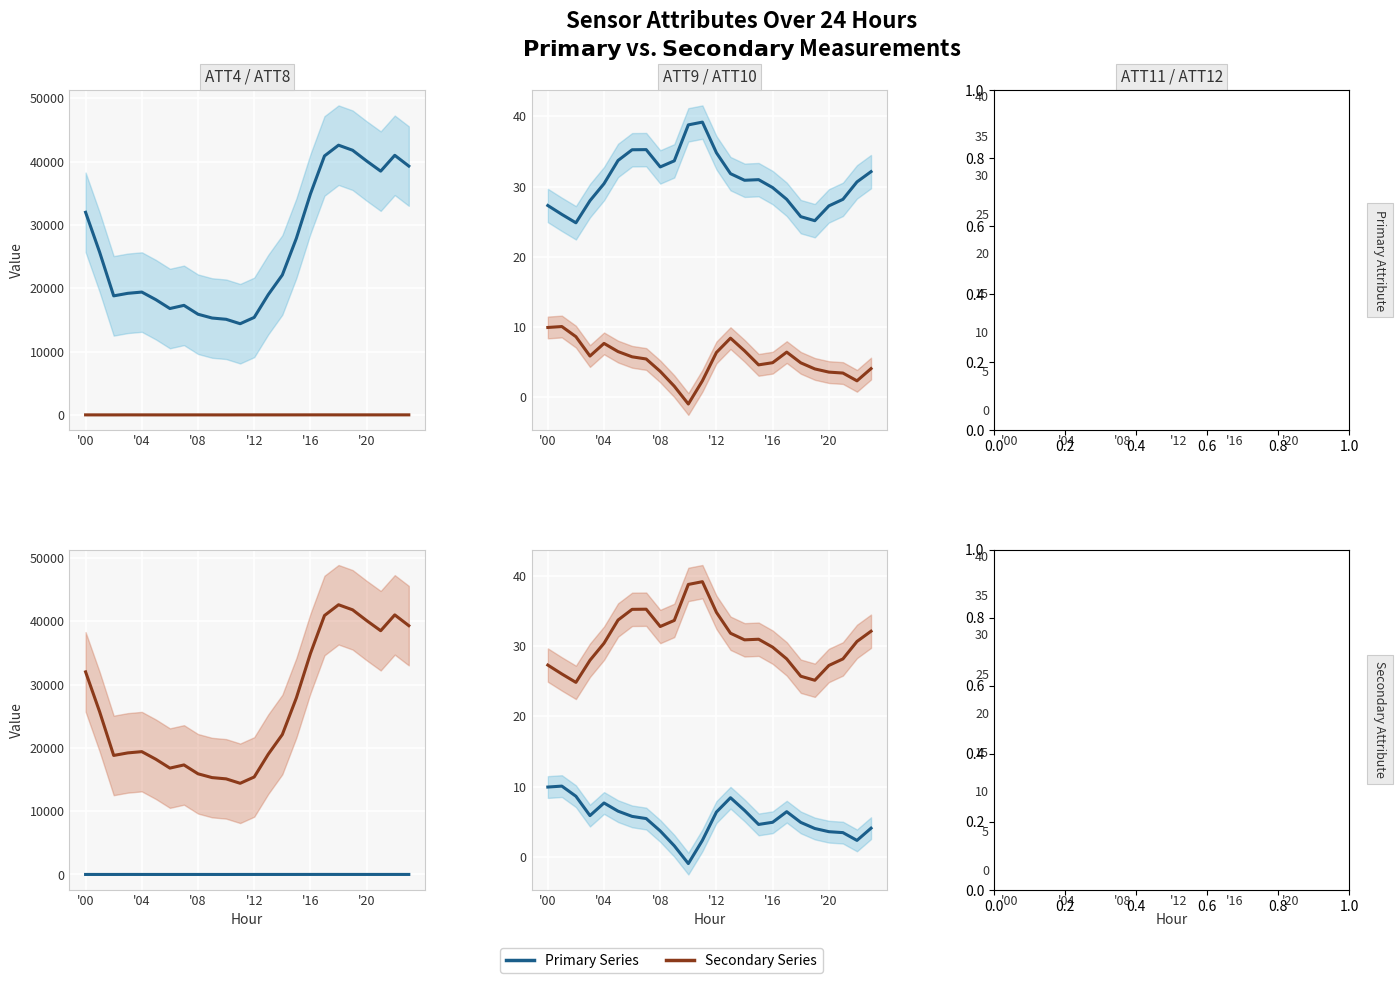

Which series has the widest spread of values?

ATT4